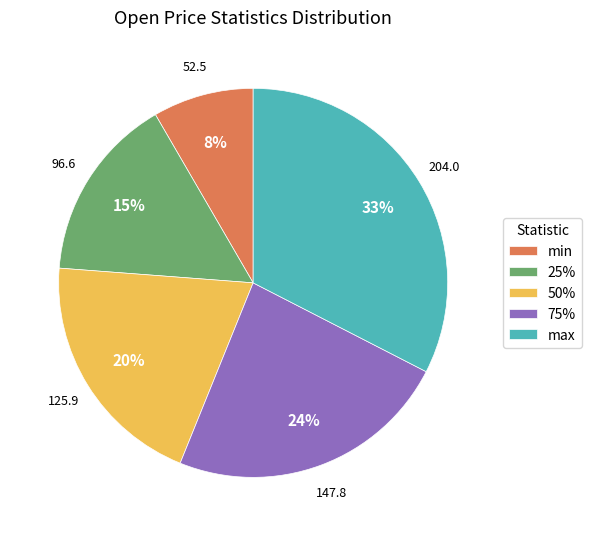

Which has a higher value, 25% or 50%?

50%